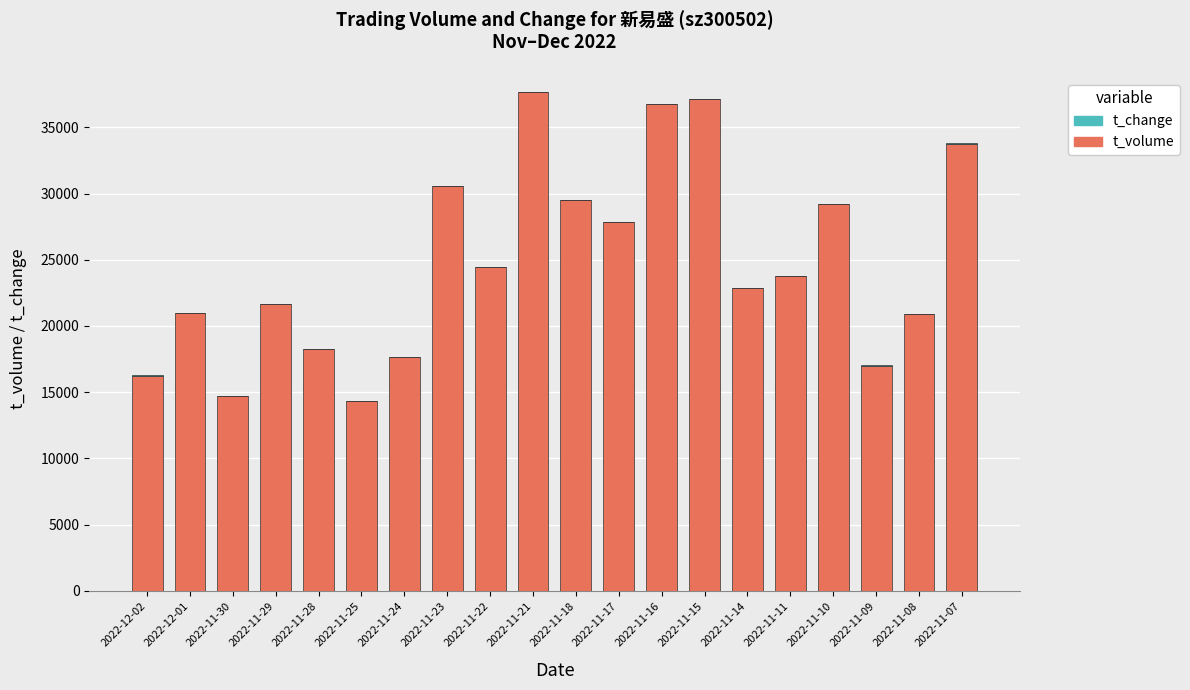

What is the sum of all t_volume values?

495476.0